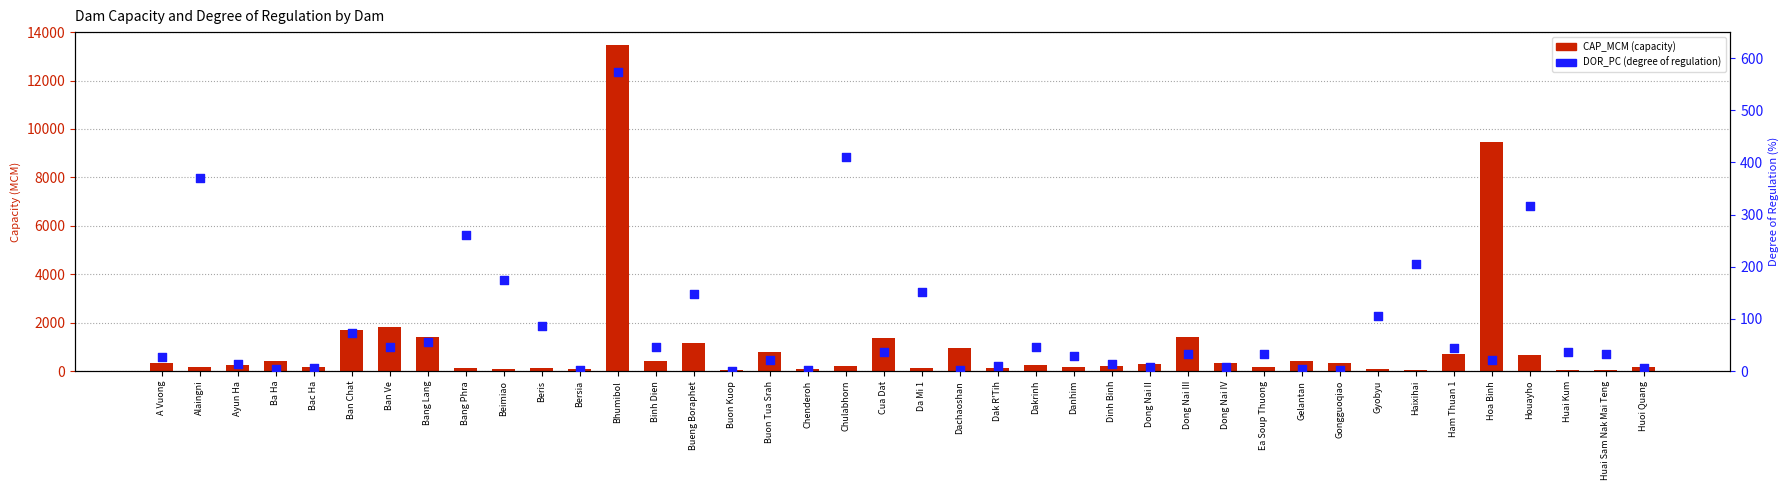

Which series contains the lowest Y value?

DOR_PC (degree of regulation)